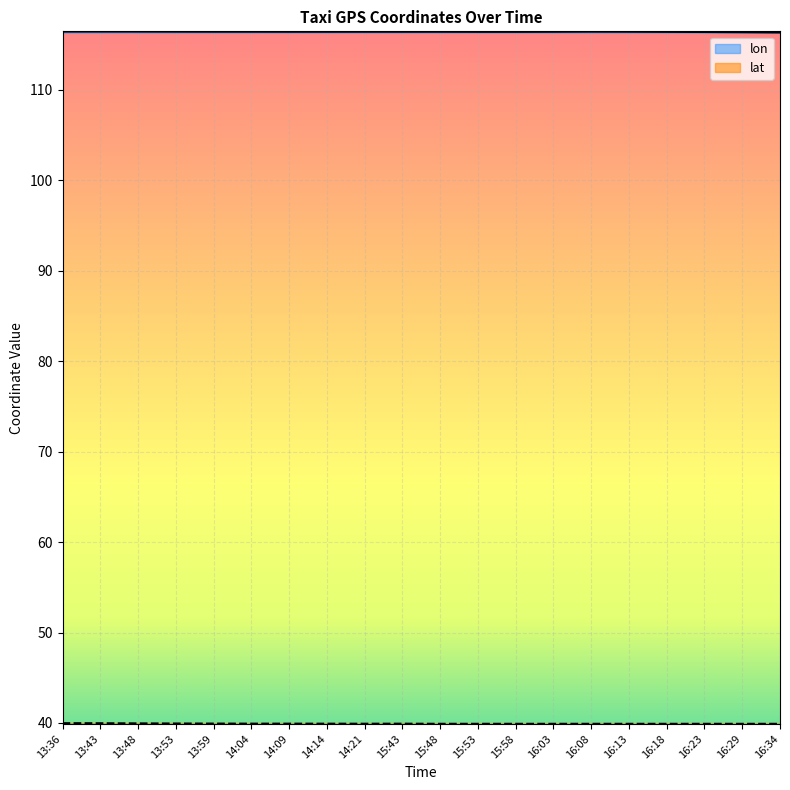

What is the sum of the lat values at 14:04 and 16:18?

79.8